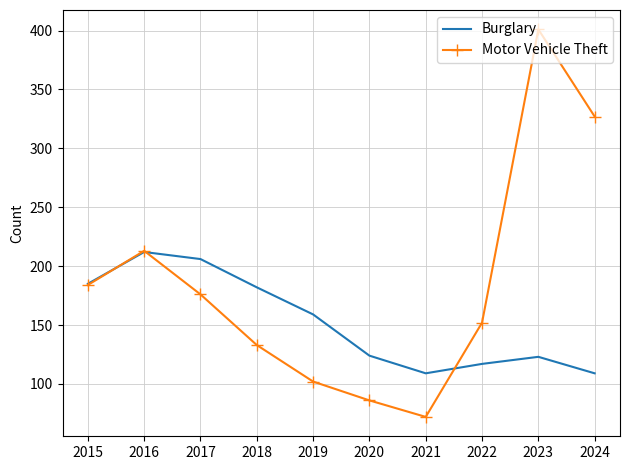

Which series has the largest range (max minus min)?

Motor Vehicle Theft